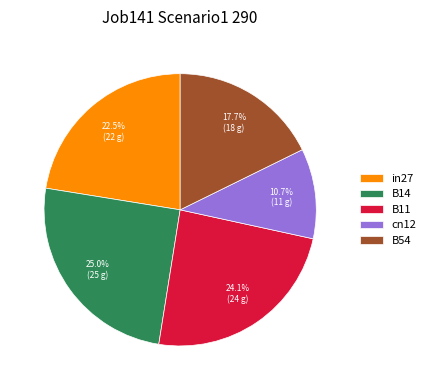

How many slices are in this pie chart?

5